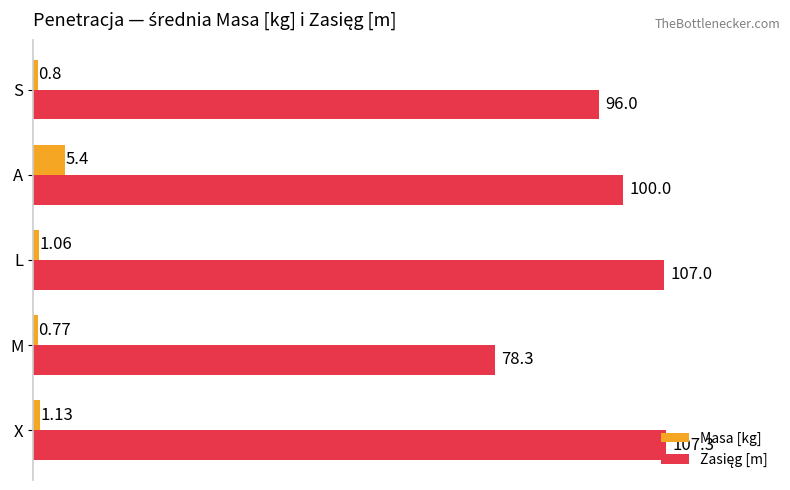

What is the difference between the highest and lowest values at S?

95.2